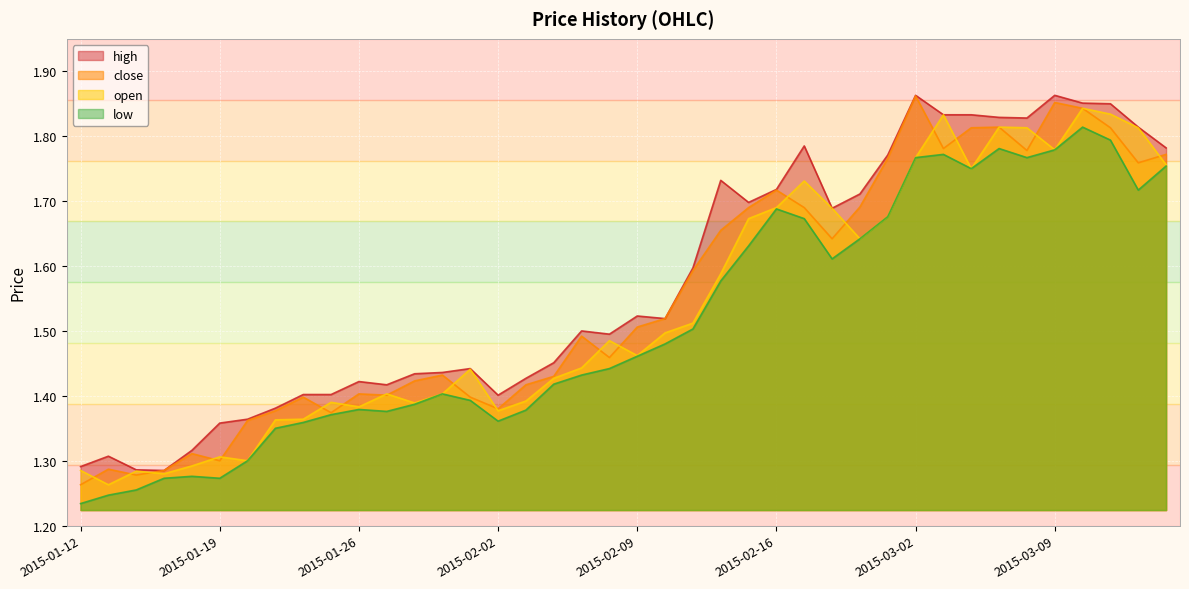

Which category has the highest value across all series?

2015-03-02